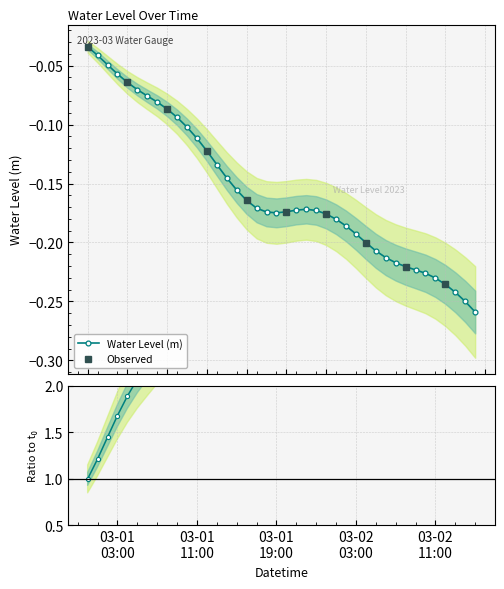

What is the difference between the second highest and minimum values?

0.2